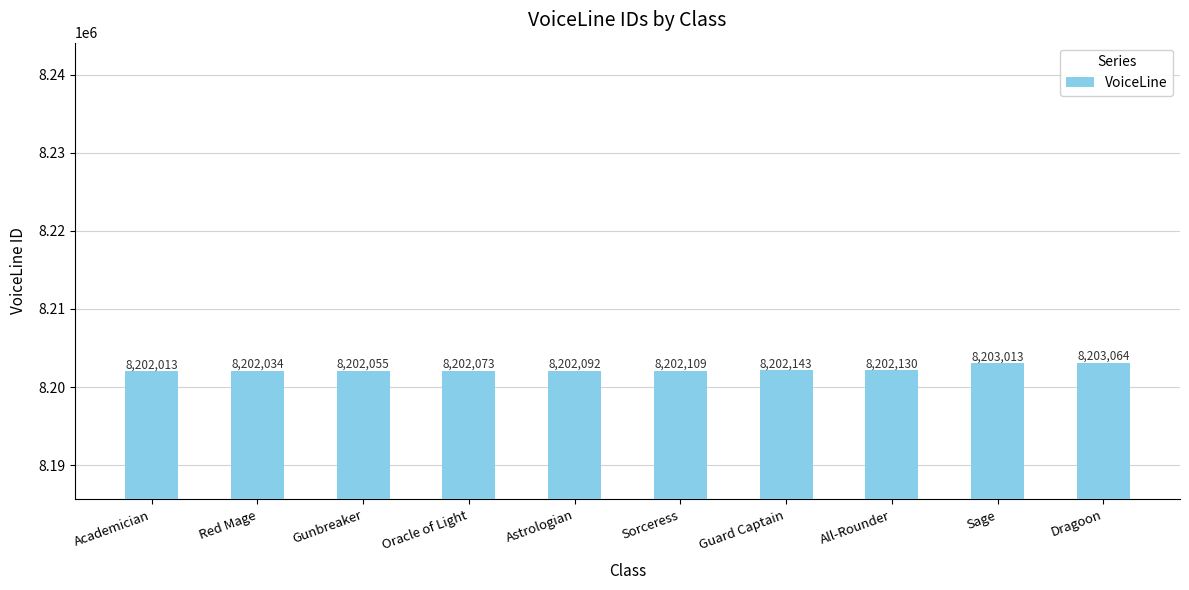

Approximately how many times larger is the value at Sorceress compared to Academician?

1.0